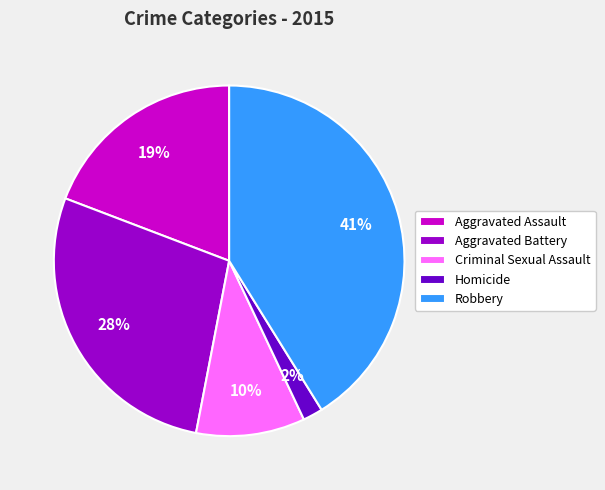

Which category has the smallest portion of the pie?

Homicide